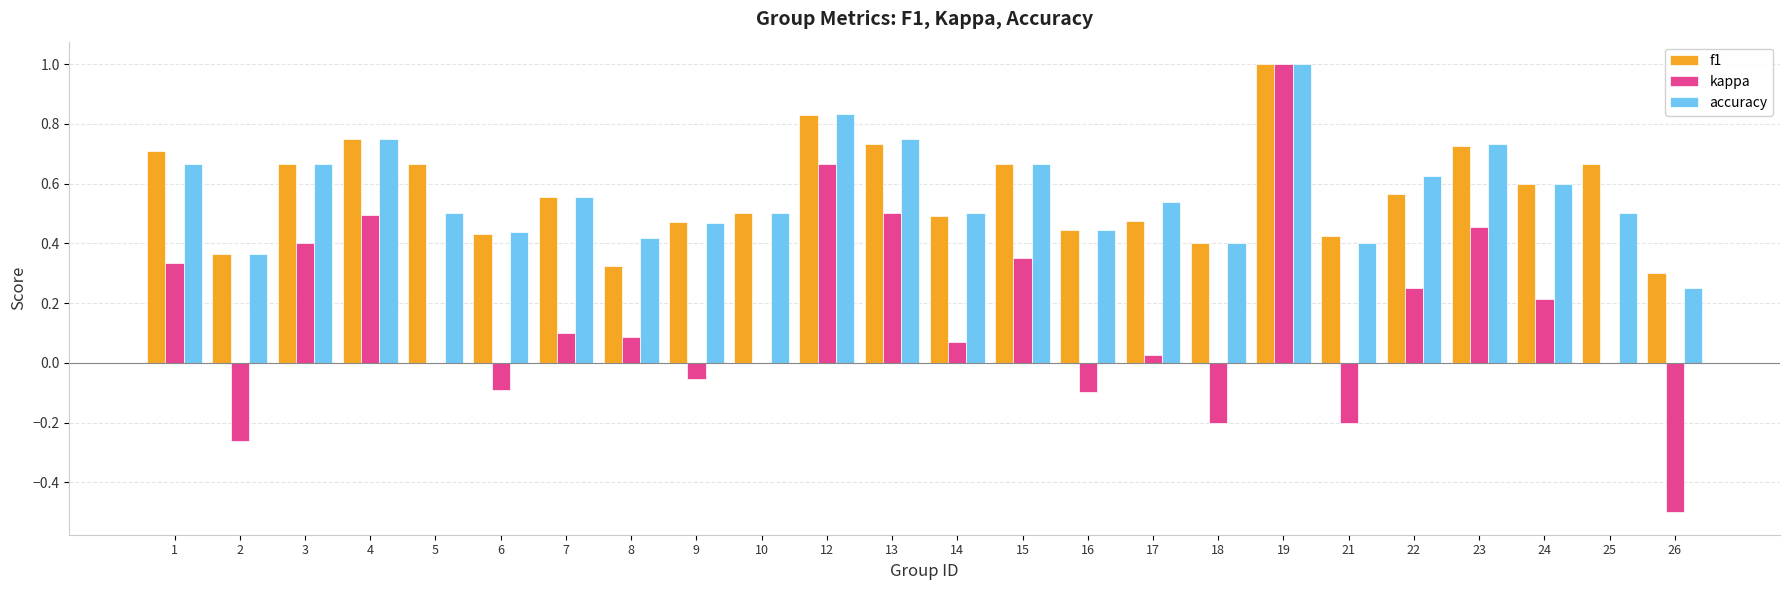

Are the bars grouped side by side (vs. stacked)?

Yes